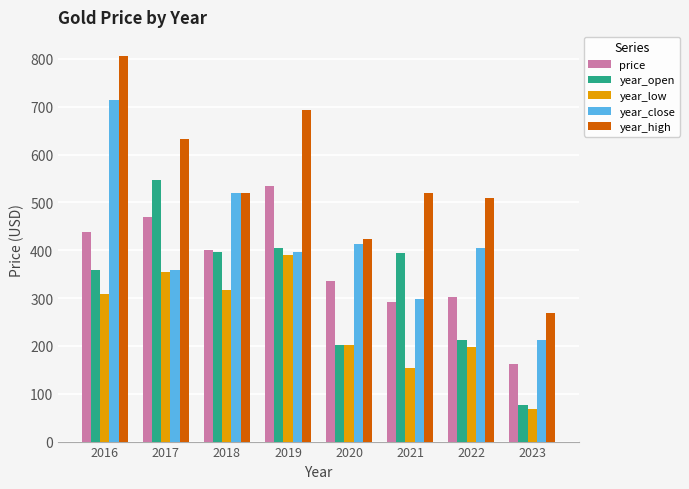

At which label does year_open reach its minimum?

2023